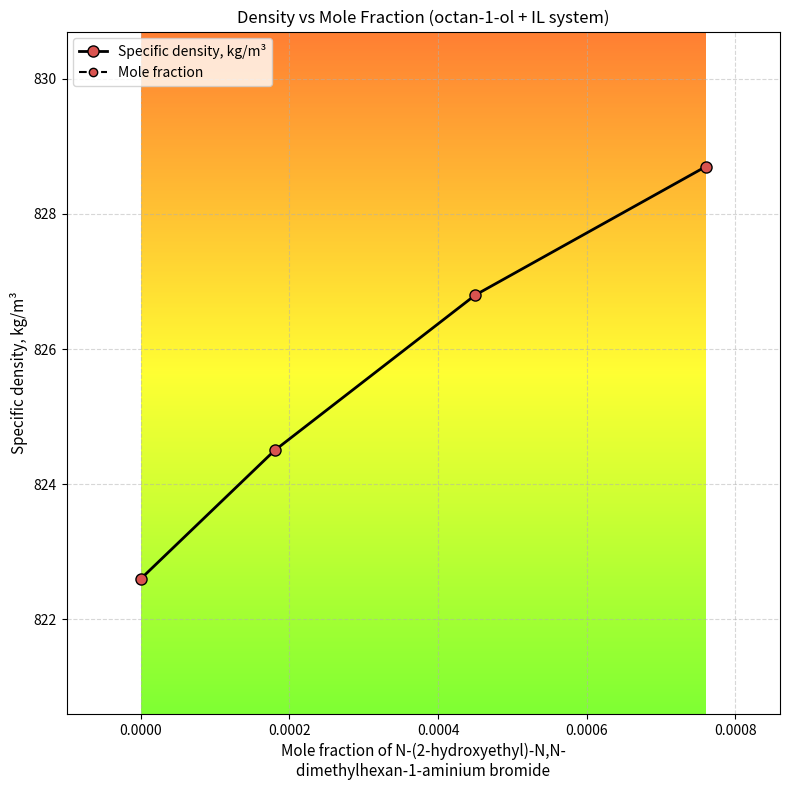

What is the value of the Specific density, kg/m³ point at the 2nd from the left?

824.5